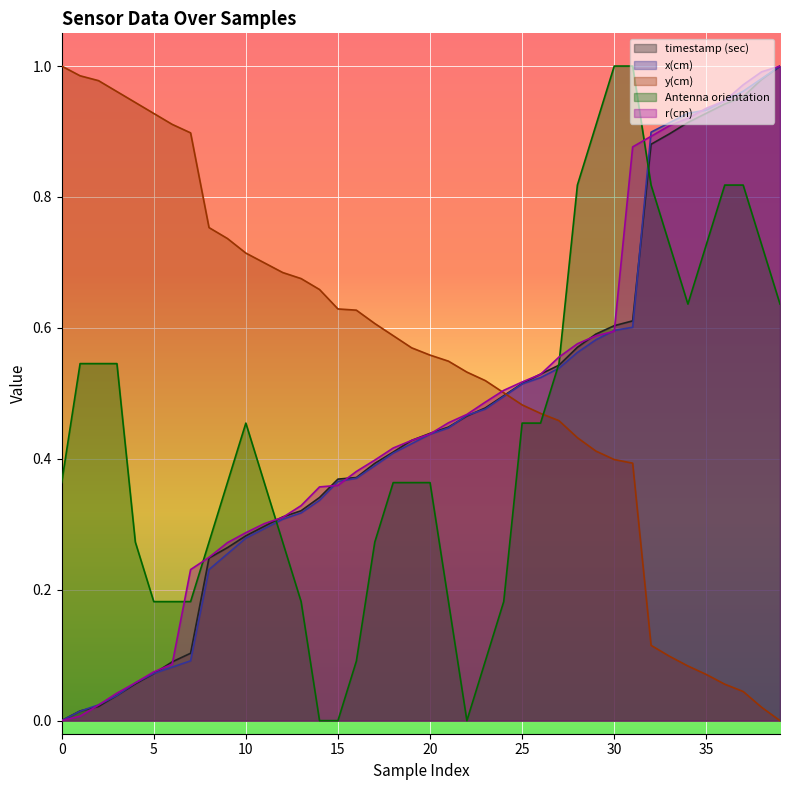

True or false: y(cm) has more than 2 interior local peaks.

False